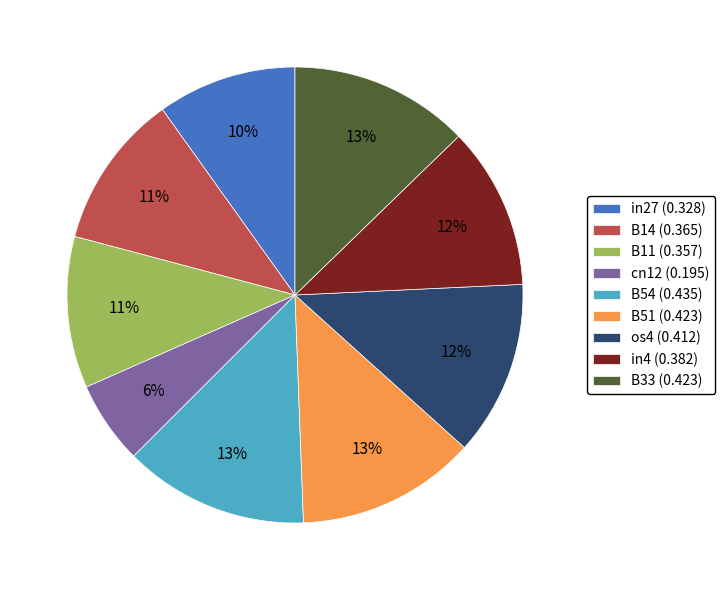

Is it true that B54 is 13% of the pie?

True